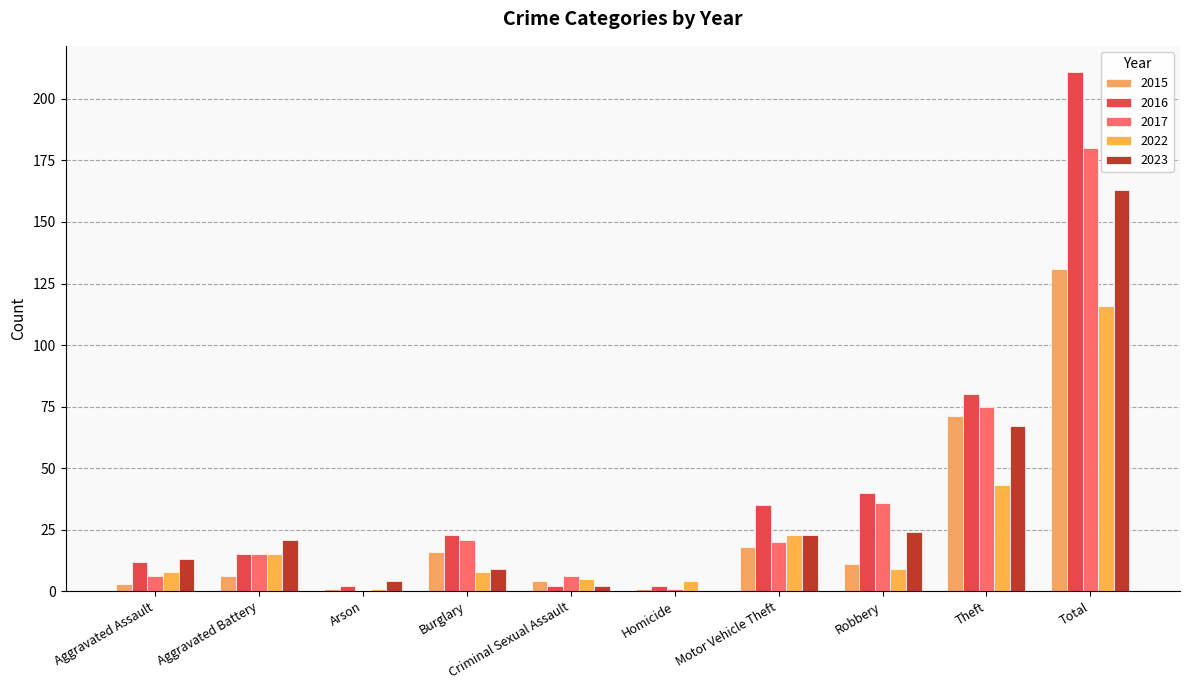

What is the difference between the highest and lowest values at Motor Vehicle Theft?

17